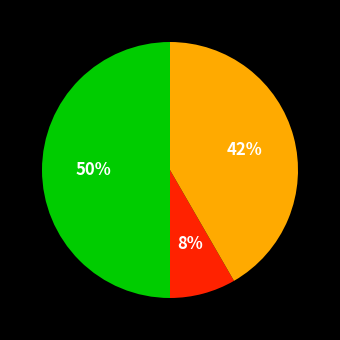

To the nearest percent, what is the difference between the largest and smallest slice percentages?

42%